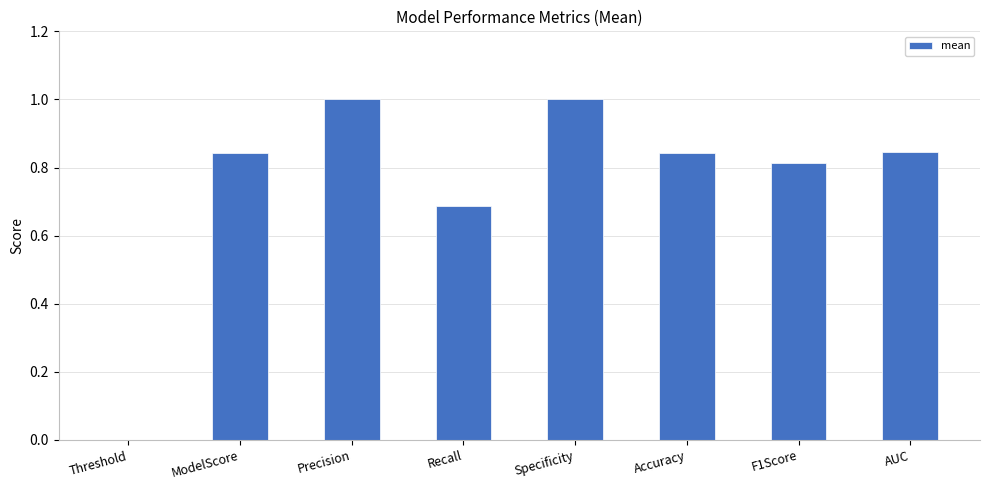

What is the greatest value displayed?

1.0